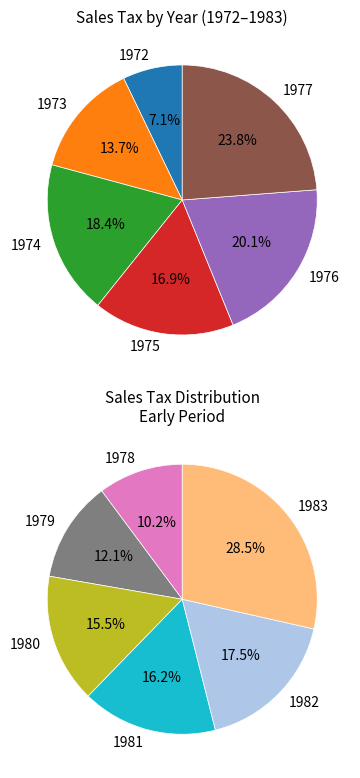

Do 1975 and 1977 together represent more than half of the pie?

No